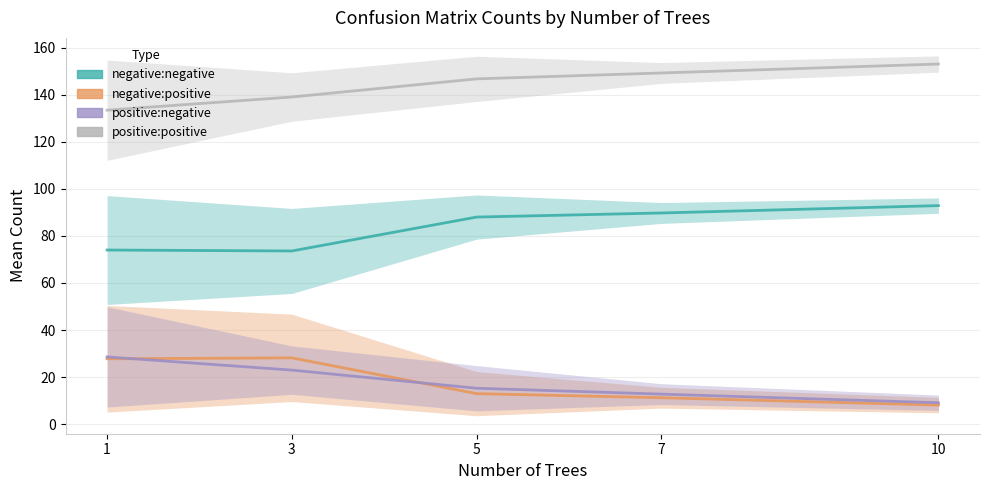

At which category does the chart reach its minimum across all series?

10